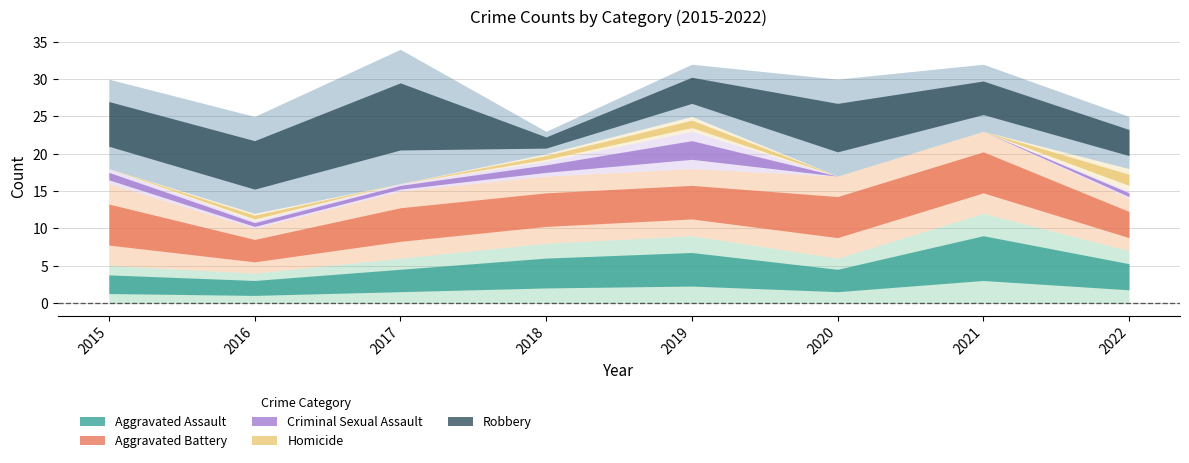

Which series has the largest range (max minus min)?

Robbery